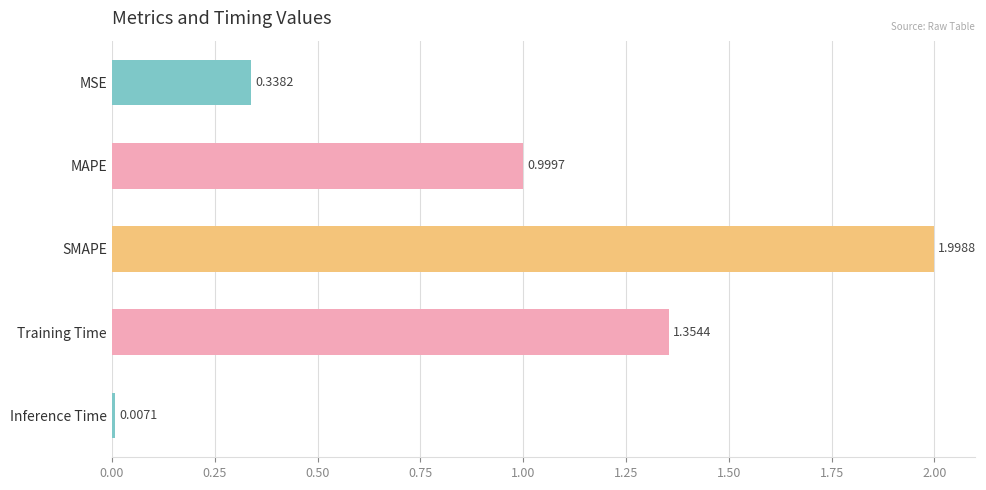

List the labels in order of value, smallest first.

Inference Time, MSE, MAPE, Training Time, SMAPE